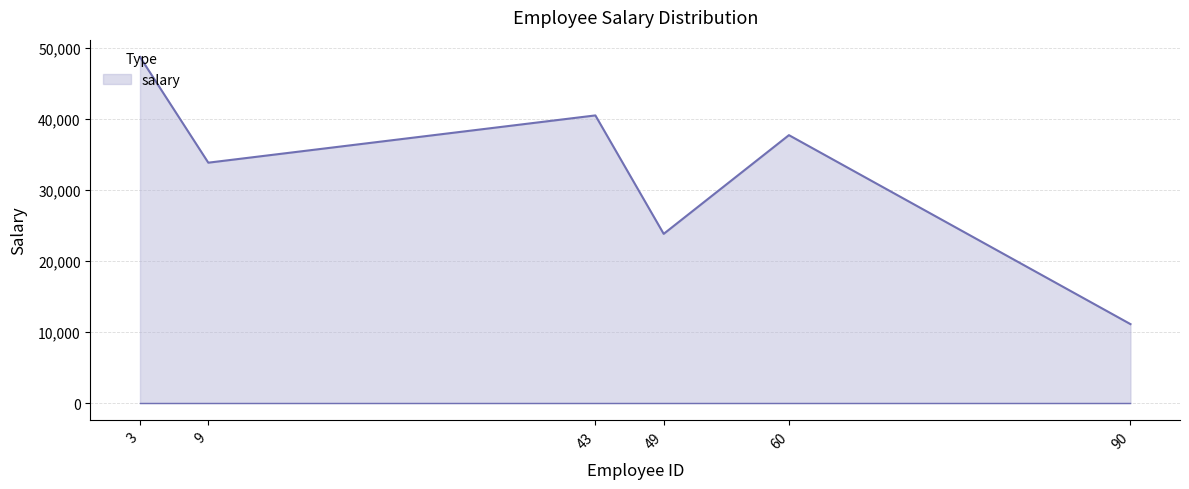

Count the number of data series in this chart.

1